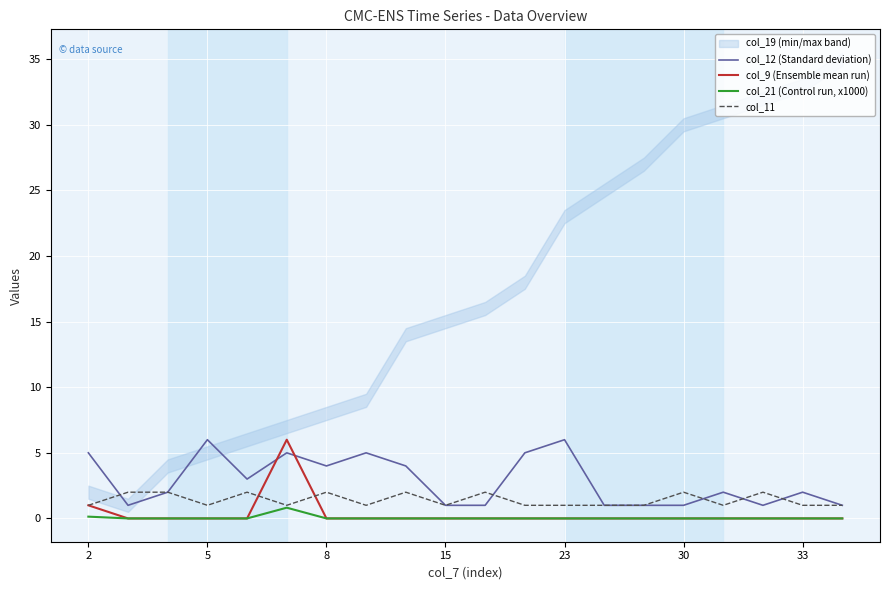

What is the lowest value of the col_11 series?

1.0